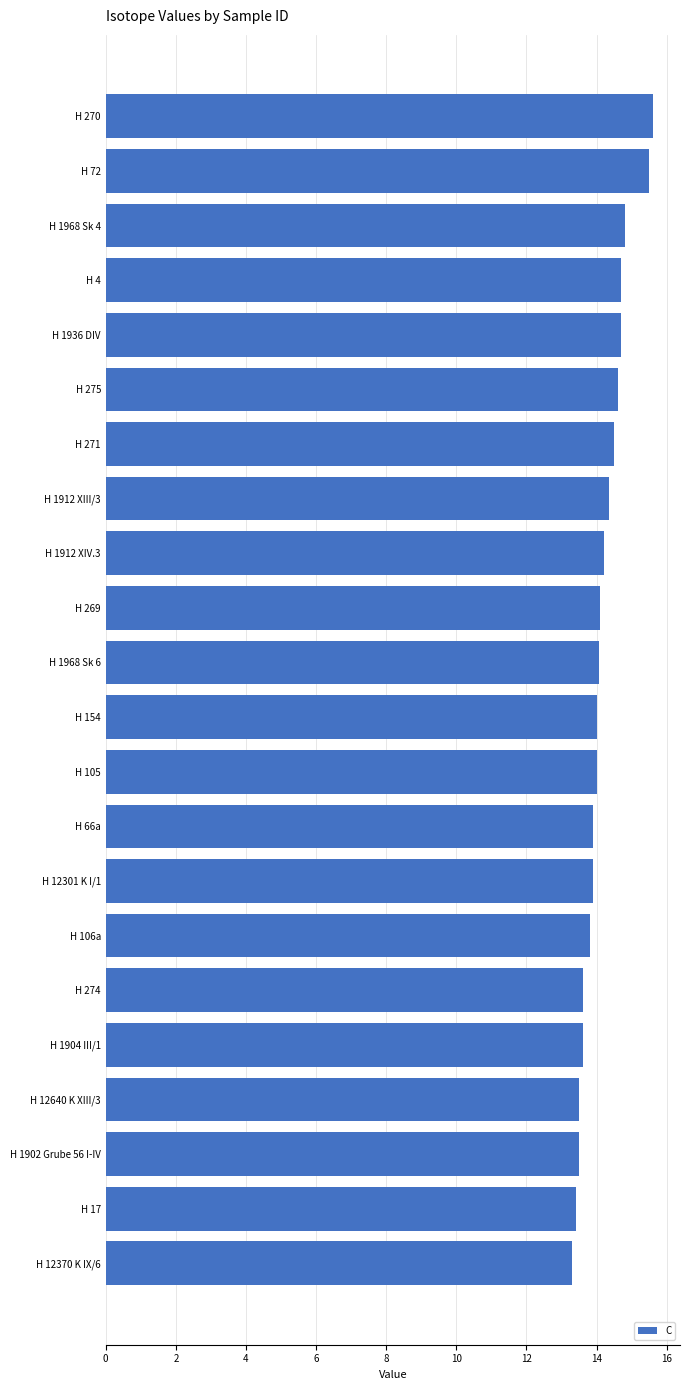

What is the difference between the values at H 17 and H 66a?

0.5